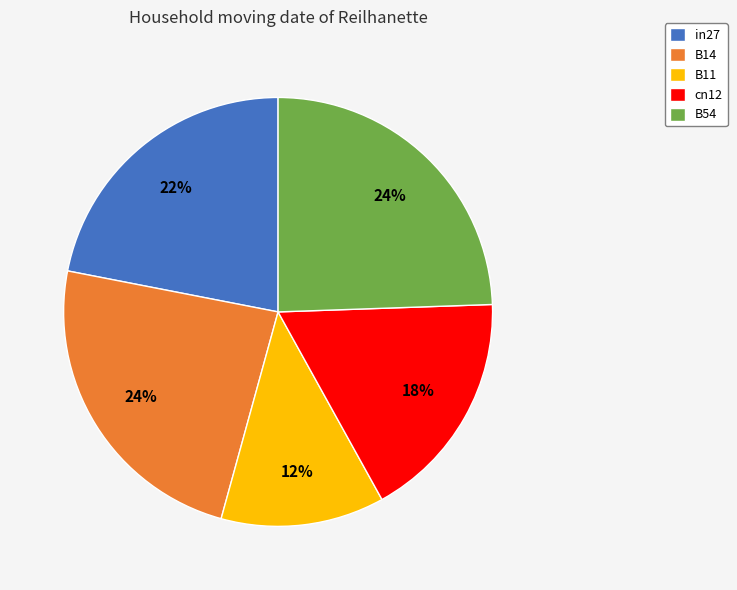

Is there any slice that represents more than half of the pie?

No